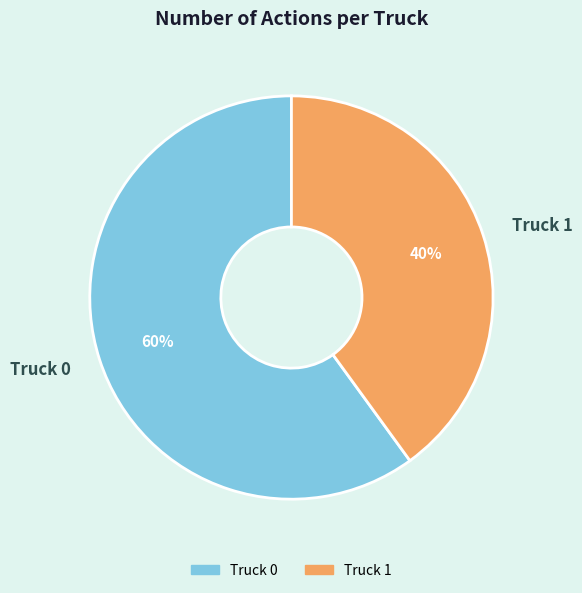

Which category has the biggest portion of the pie?

Truck 0